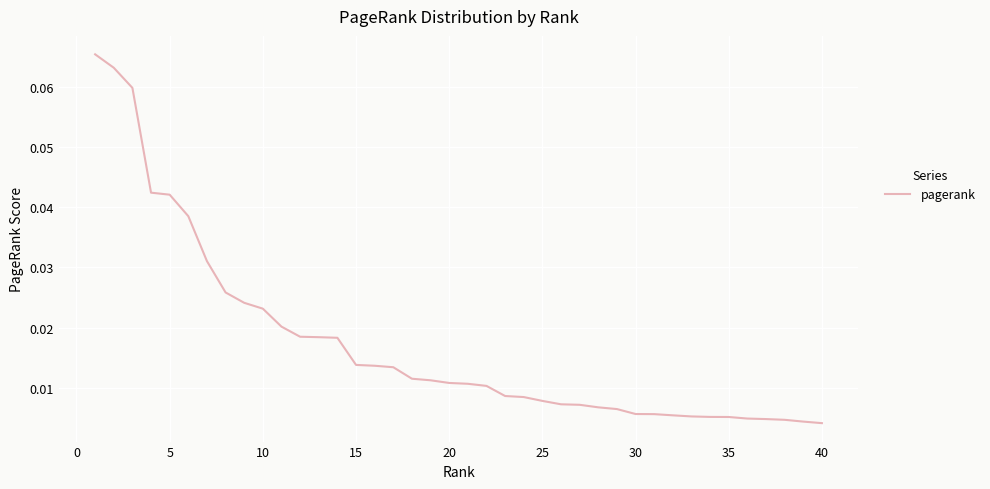

How many lines are shown in the chart?

1